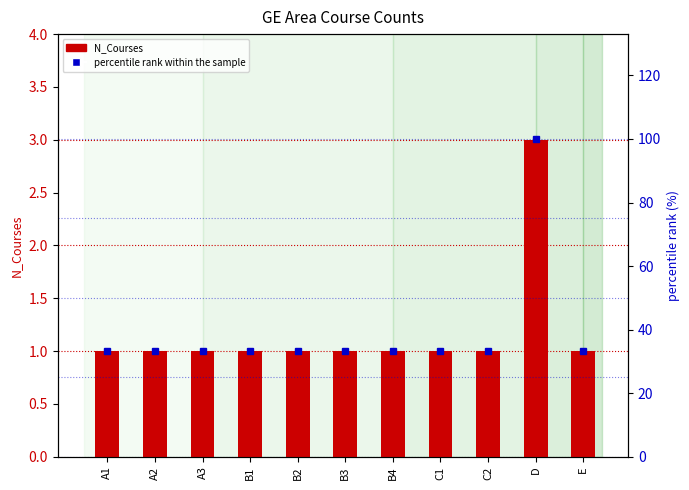

Between D and A2, which is larger?

D